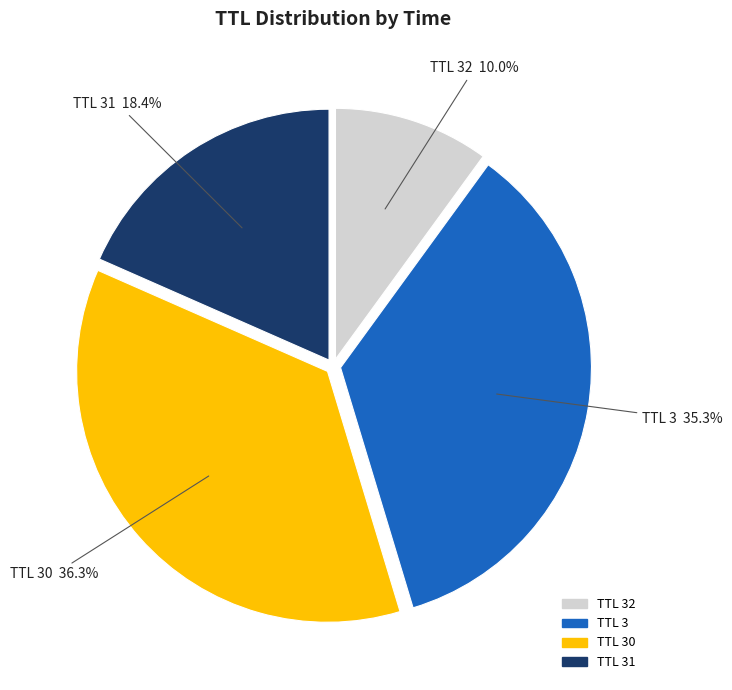

Approximately how many times larger is the value at TTL 32 compared to TTL 3?

0.3